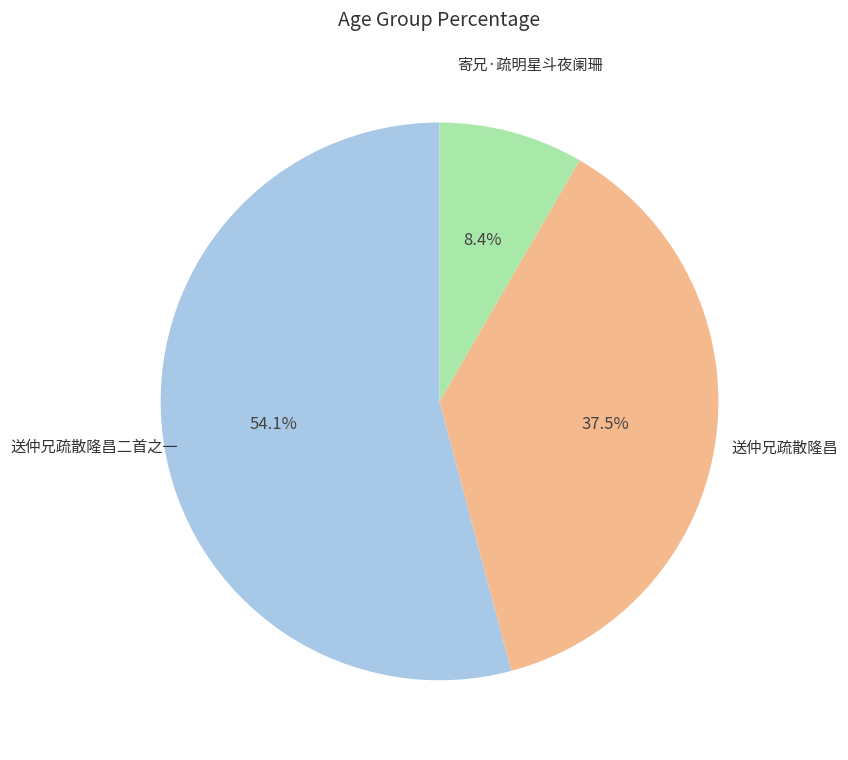

Is there any slice that represents more than half of the pie?

Yes